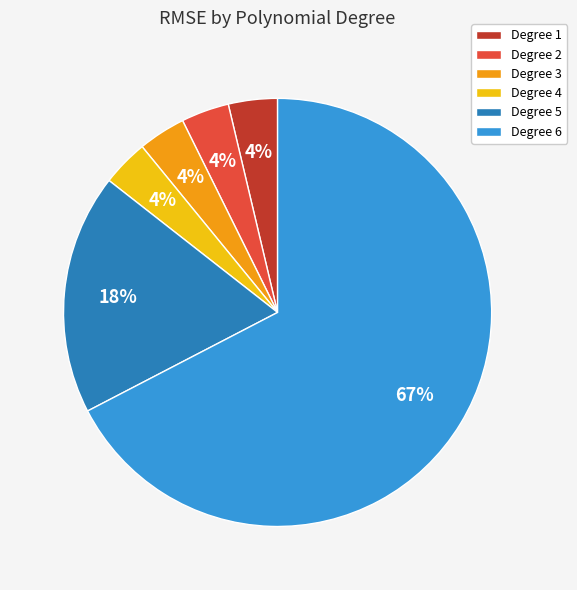

Which category has the biggest portion of the pie?

Degree 6